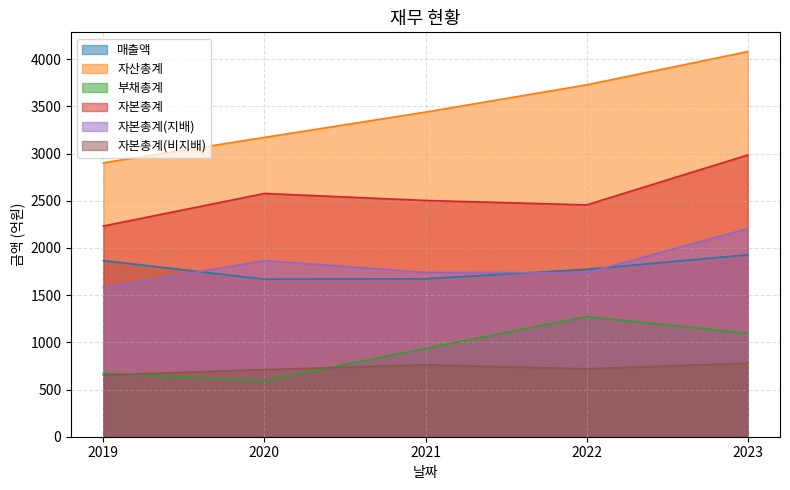

How many lines are shown in the chart?

6